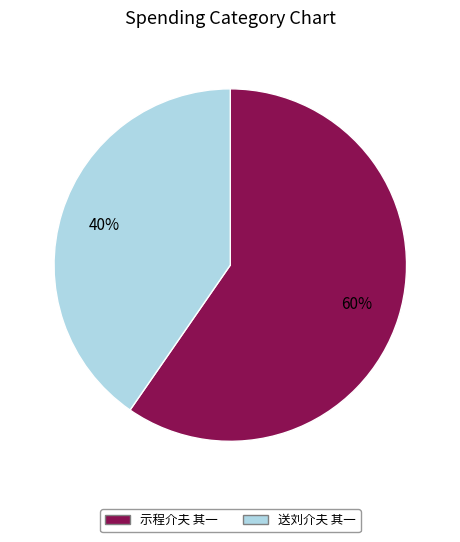

Combined, do 送刘介夫 其一 and 示程介夫 其一 account for over 50%?

Yes